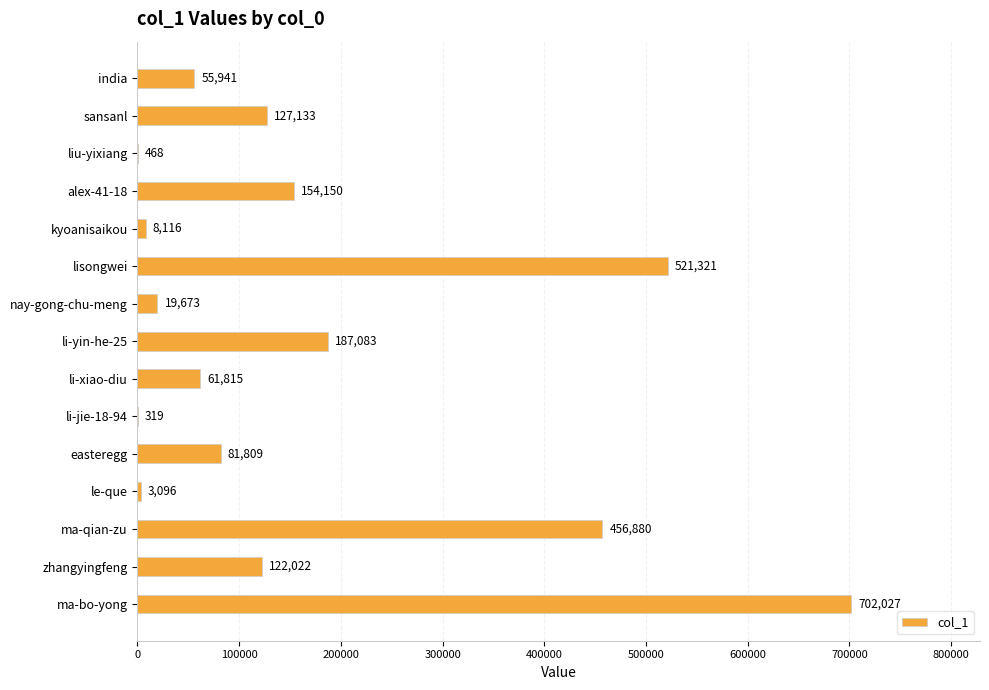

What is the maximum value shown in the chart?

702027